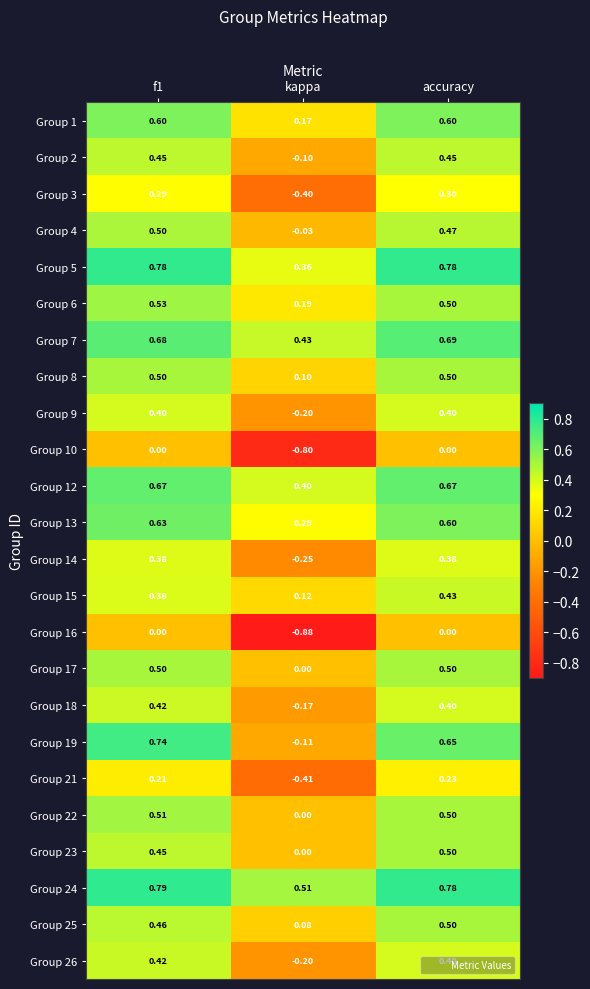

How many positive values does the Group 4 series have?

2